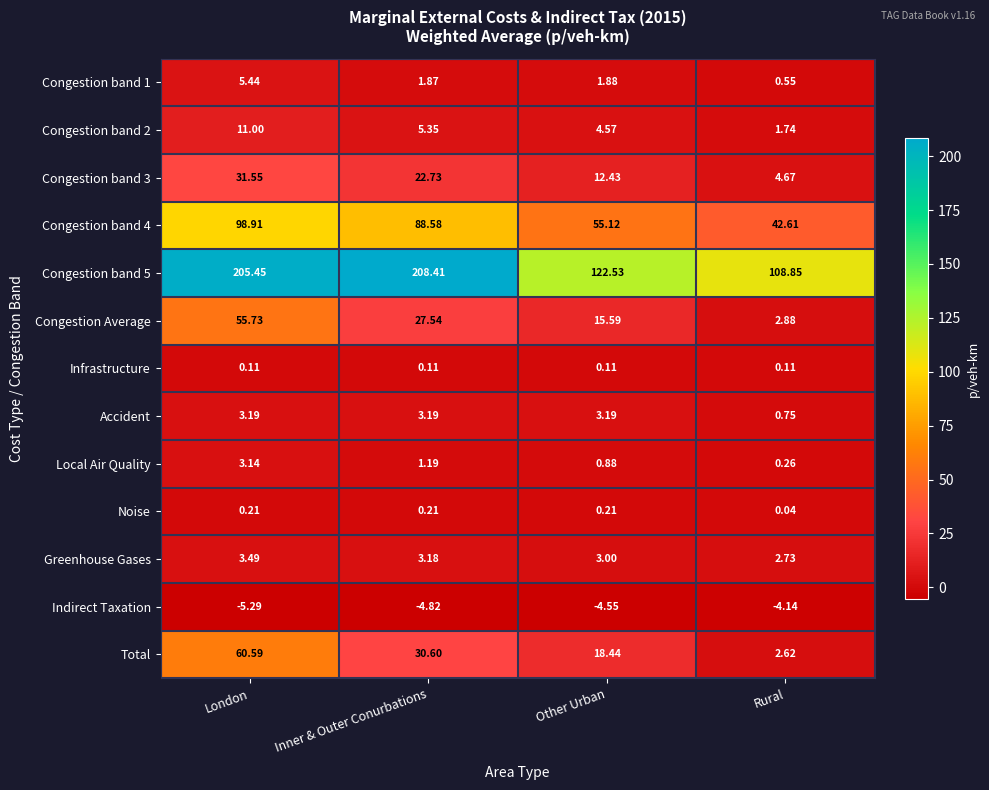

At which category is the sum across all series the highest?

London